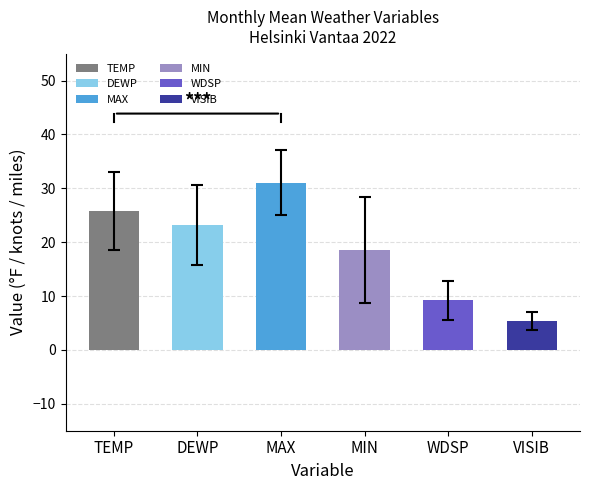

Between MIN and 21, which series saw the biggest shift?

MIN